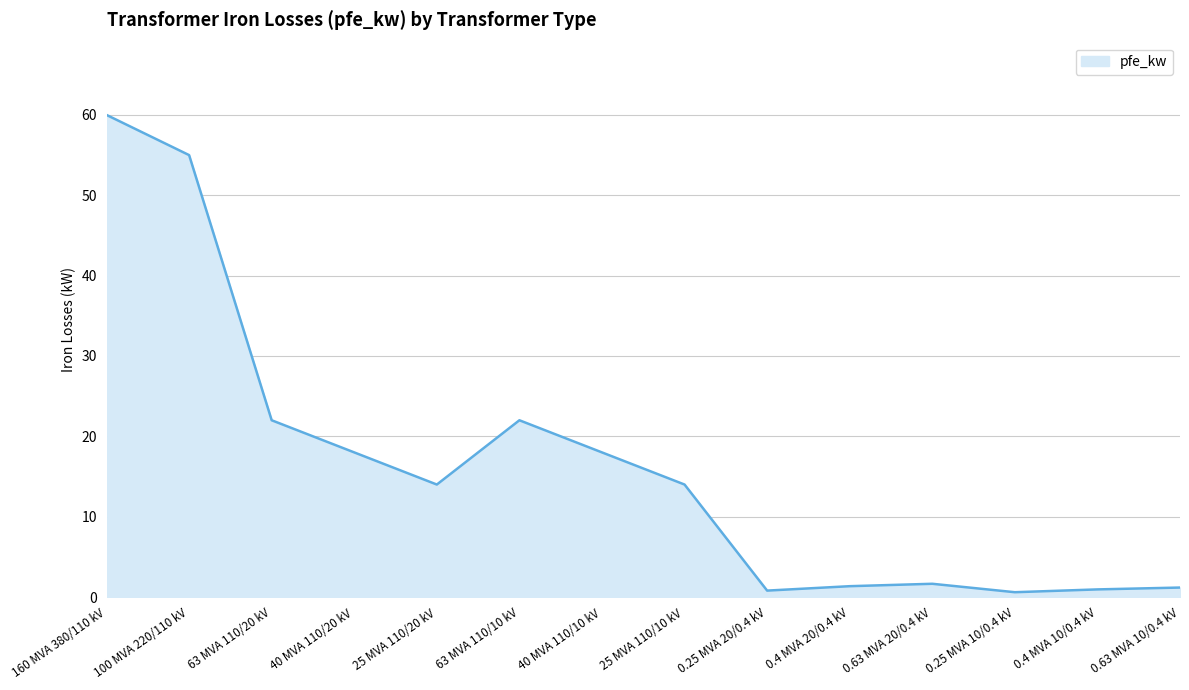

Which label corresponds to the largest value in the chart?

160 MVA 380/110 kV